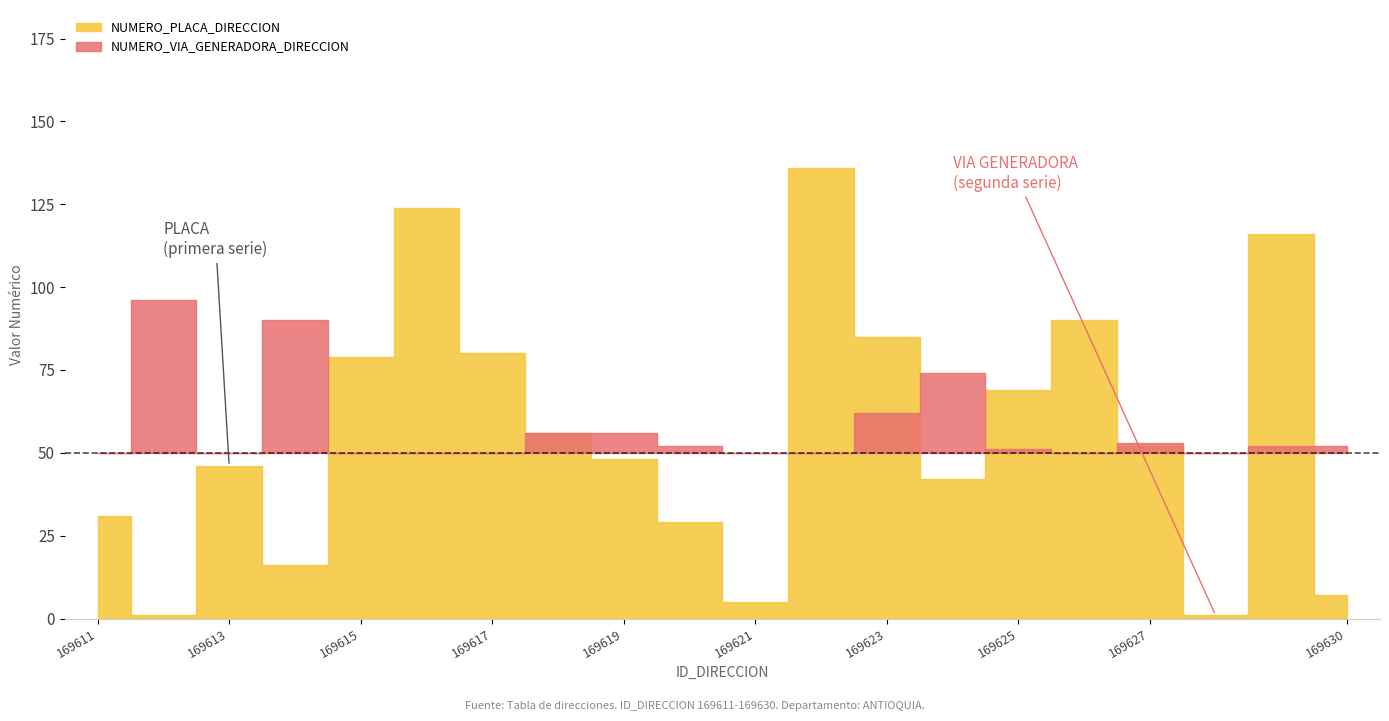

Which series changed the most between 169626 and 169628?

NUMERO_PLACA_DIRECCION